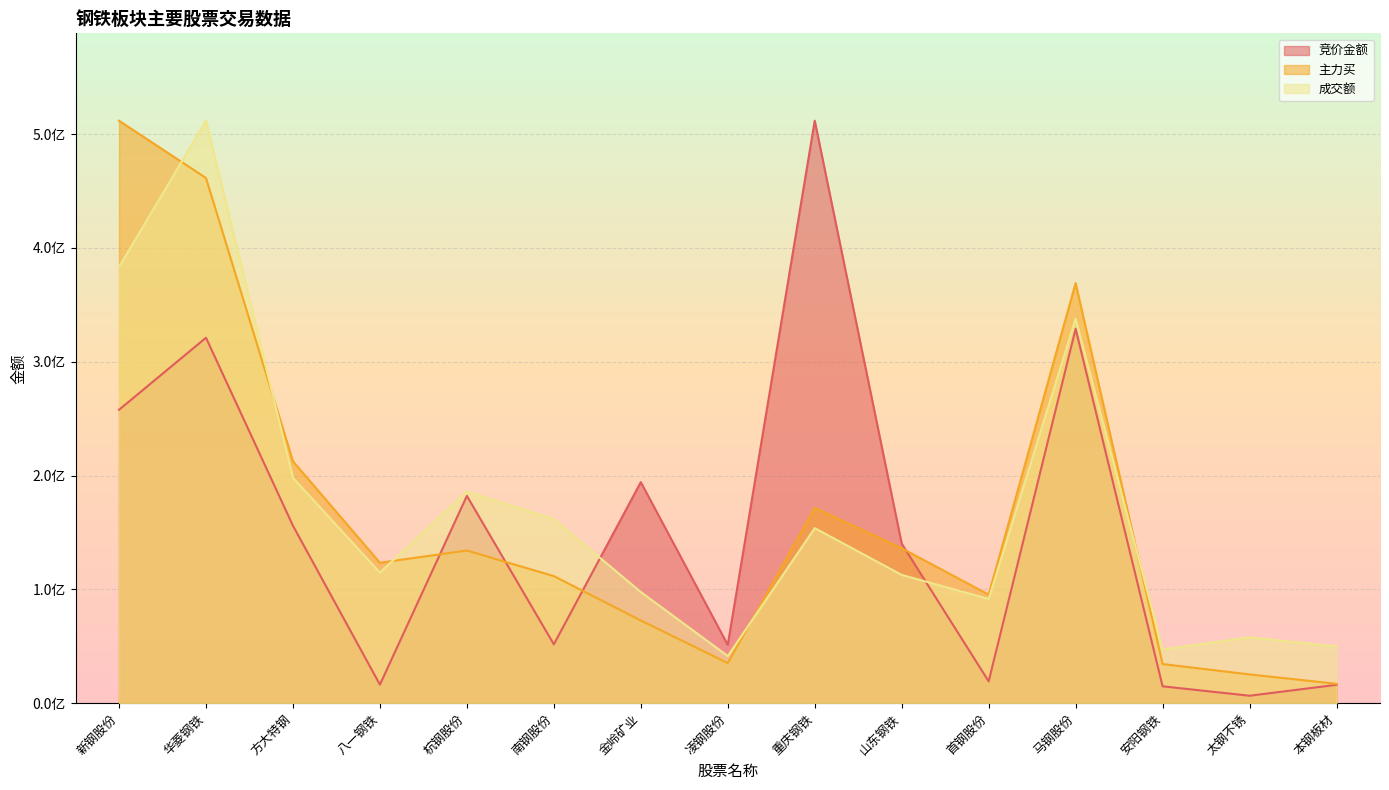

At how many categories does at least one series exceed 74098630?

11